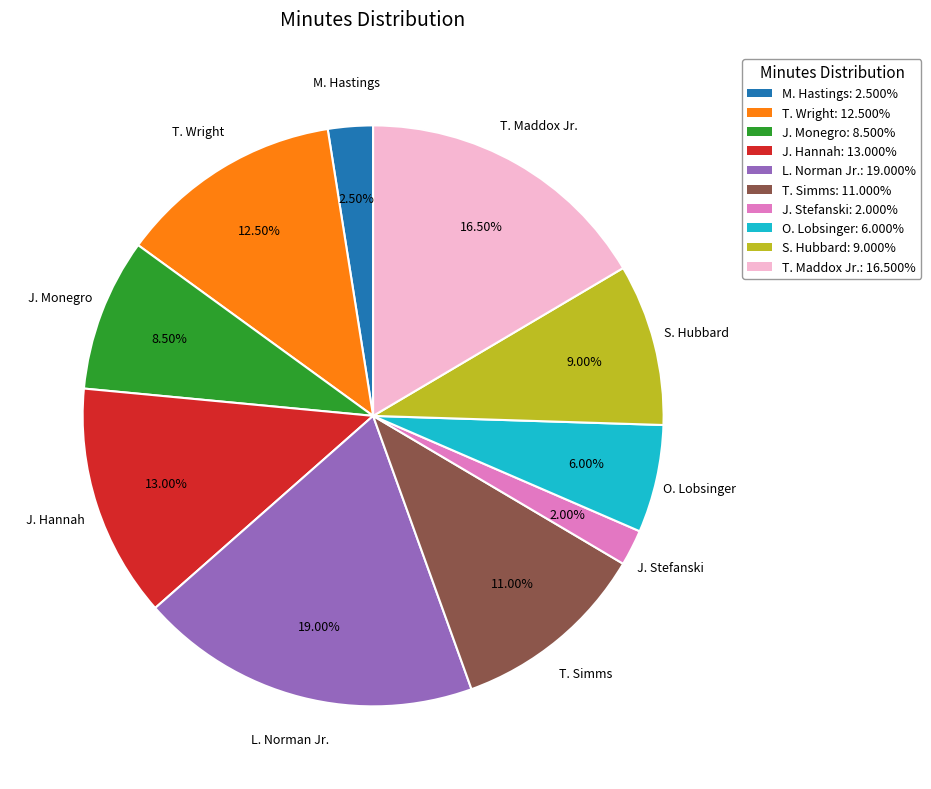

To the nearest percent, what is the average slice percentage?

10%